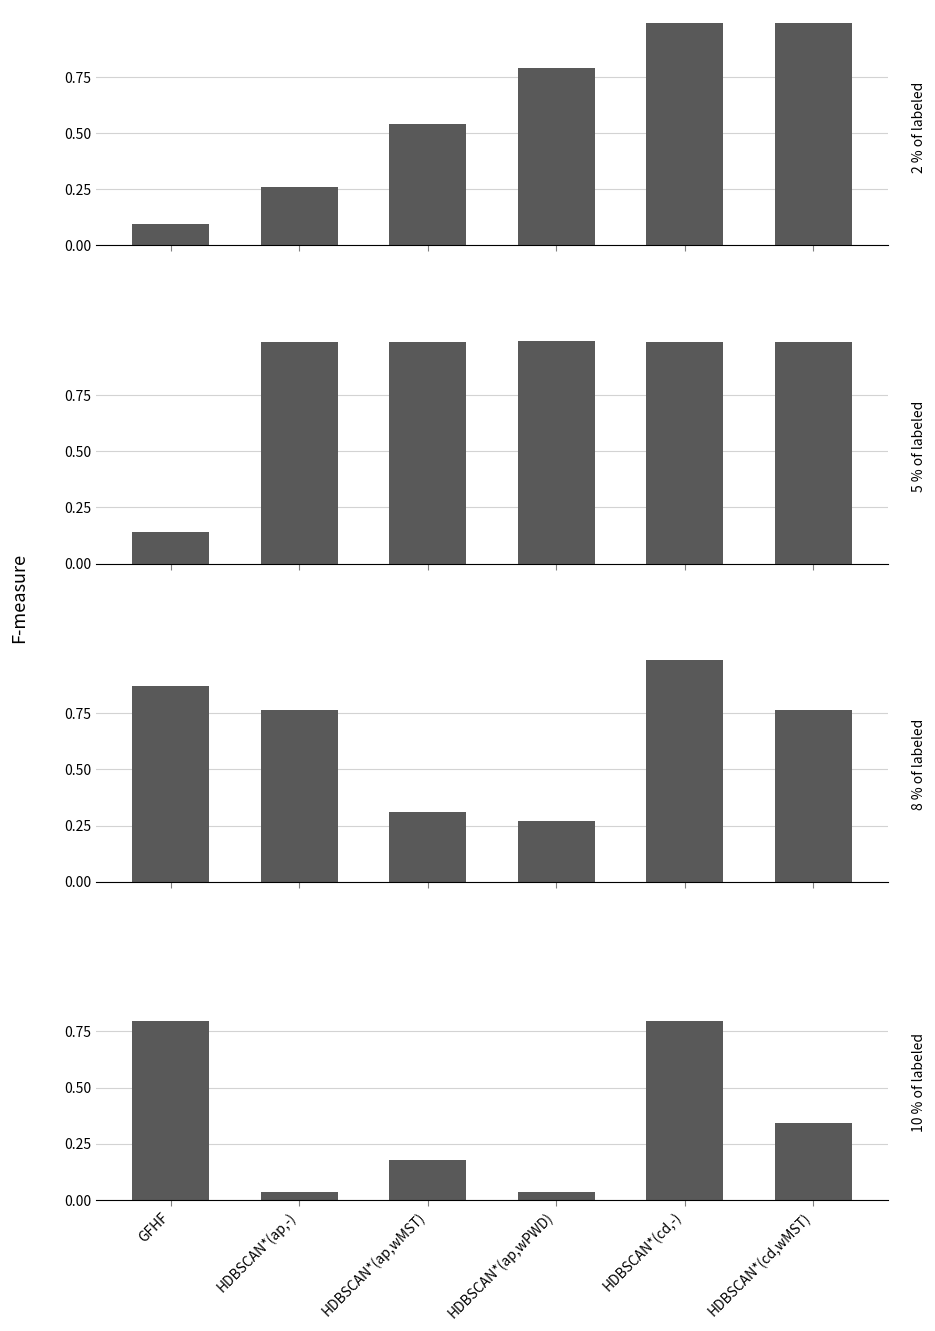

Is the value of panel_1 at HDBSCAN*(ap,-) greater than the value of panel_2 at HDBSCAN*(cd,-)?

No